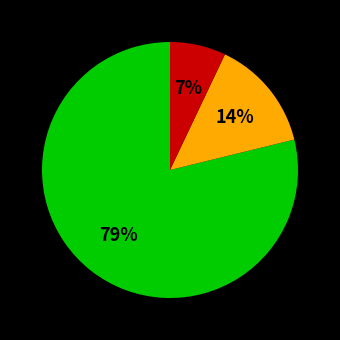

To the nearest percent, what is the difference between the largest and smallest slice percentages?

72%